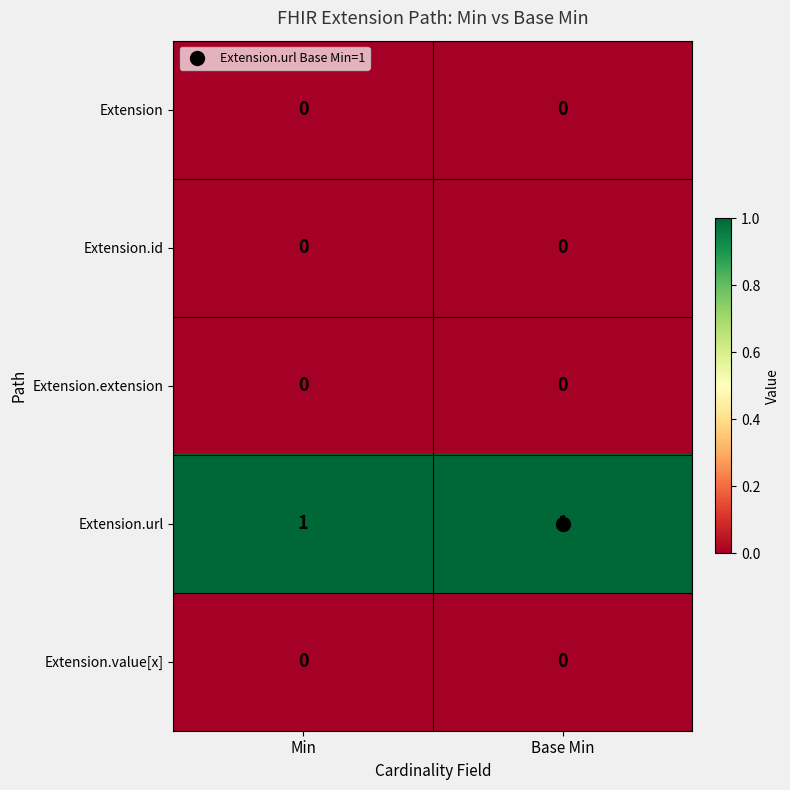

The value of Extension.extension at Min is 0. True or false?

True